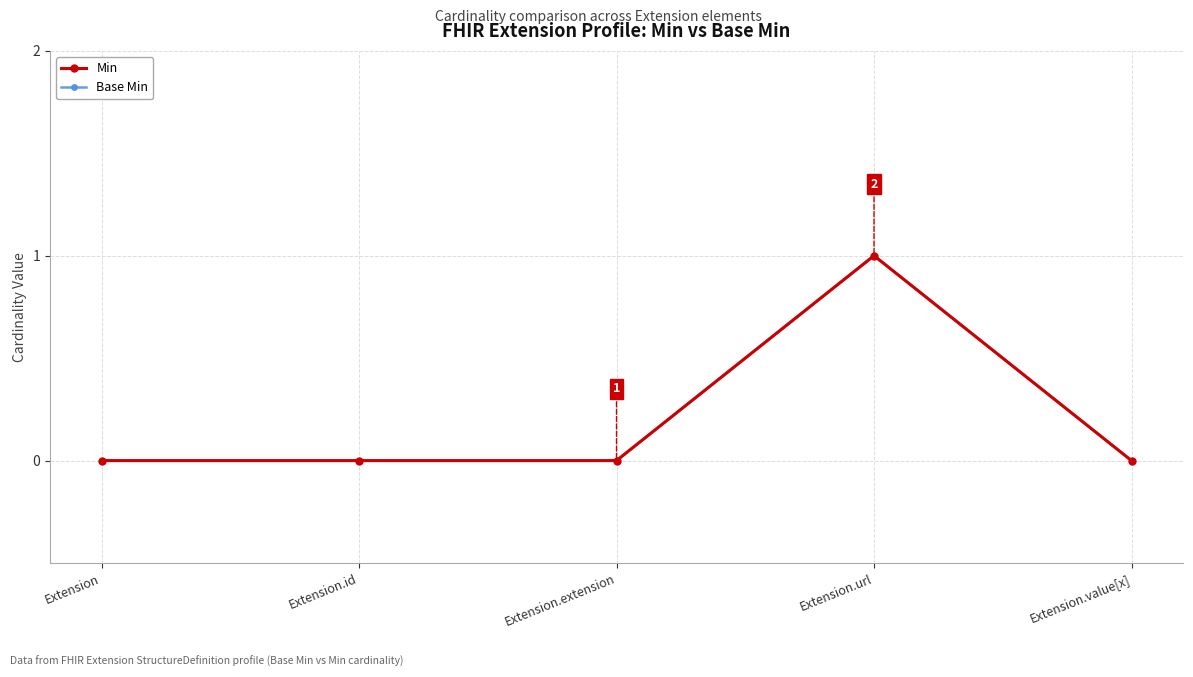

What is the difference between the maximum and minimum values in the Base Min series?

1